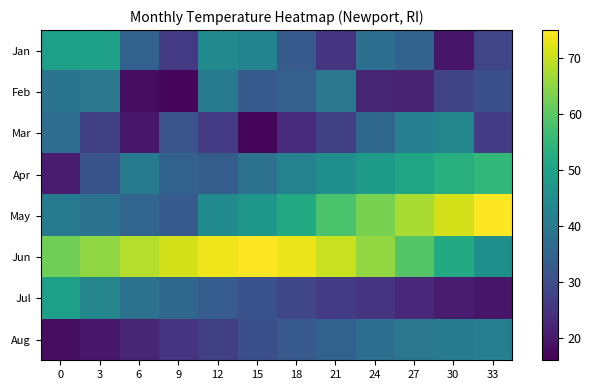

How many categories are shown in the chart?

12